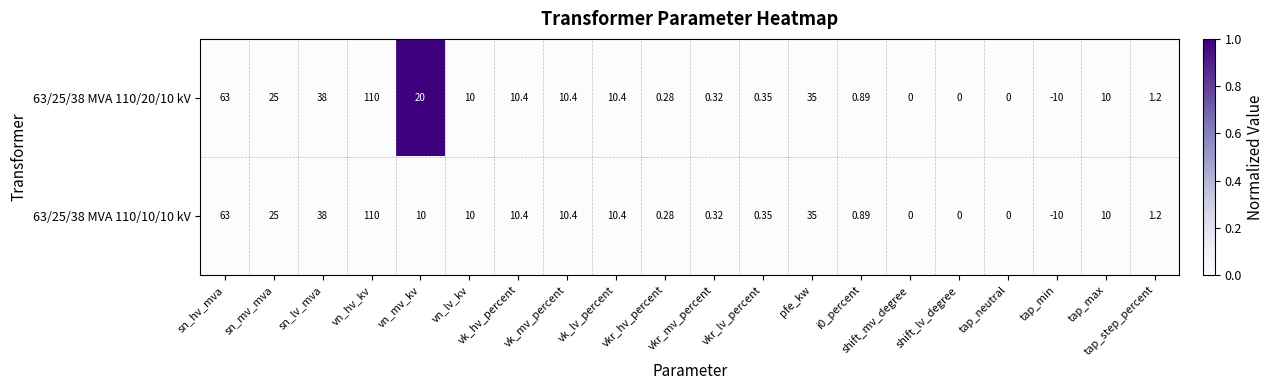

At which label does 63/25/38 MVA 110/20/10 kV reach its peak?

vn_hv_kv